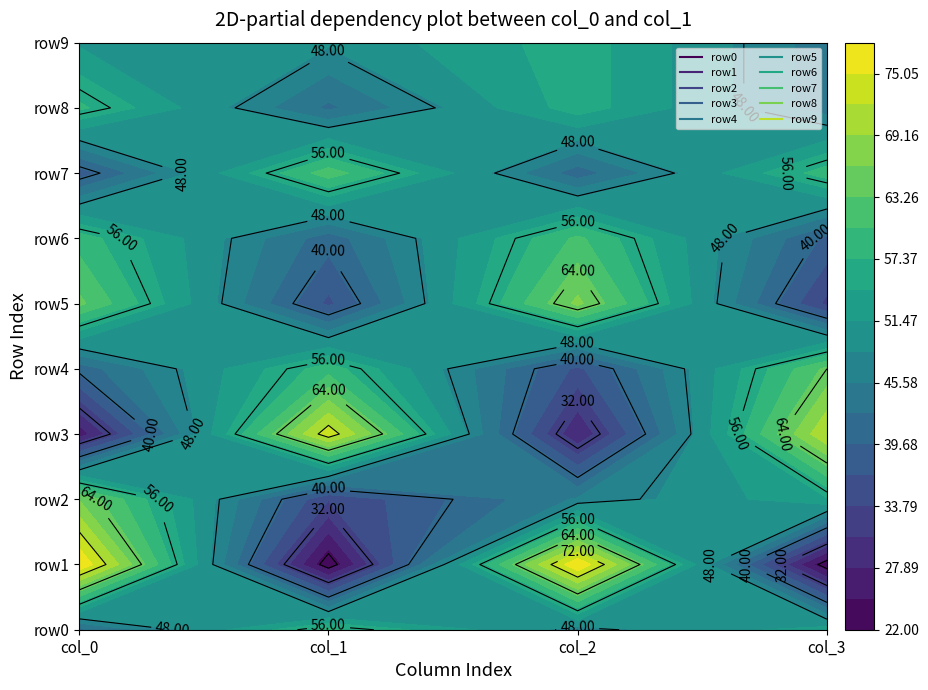

List the series in order of their peak value, lowest first.

row9, row0, row8, row6, row7, row4, row2, row5, row3, row1